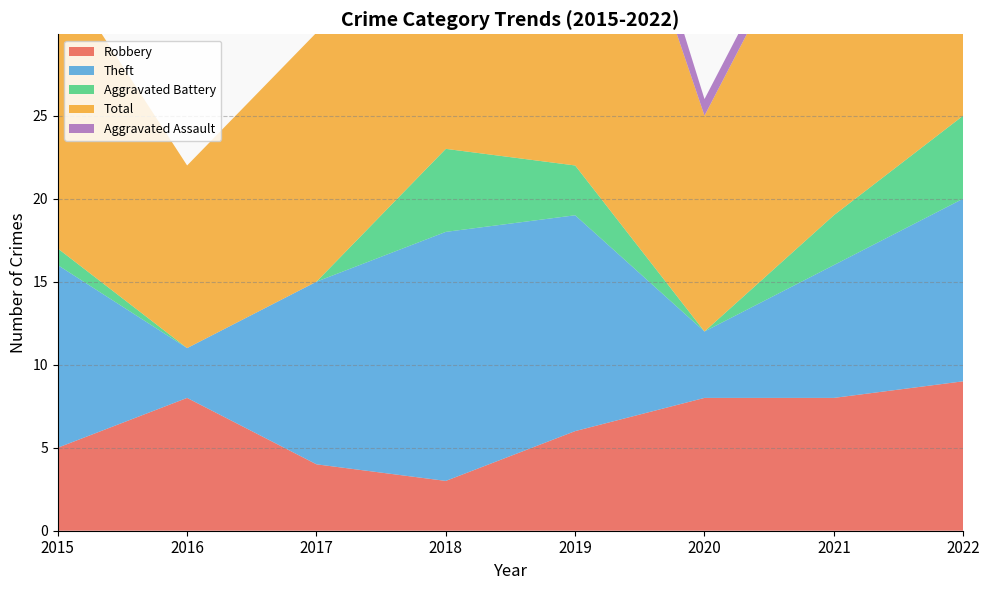

Reading right to left, extract all data points from this chart.

Robbery: 2022=9	2021=8	2020=8	2019=6	2018=3	2017=4	2016=8	2015=5
Theft: 2022=11	2021=8	2020=4	2019=13	2018=15	2017=11	2016=3	2015=11
Aggravated Battery: 2022=5	2021=3	2020=0	2019=3	2018=5	2017=0	2016=0	2015=1
Total: 2022=26	2021=21	2020=13	2019=26	2018=24	2017=15	2016=11	2015=17
Aggravated Assault: 2022=0	2021=1	2020=1	2019=3	2018=1	2017=0	2016=0	2015=0